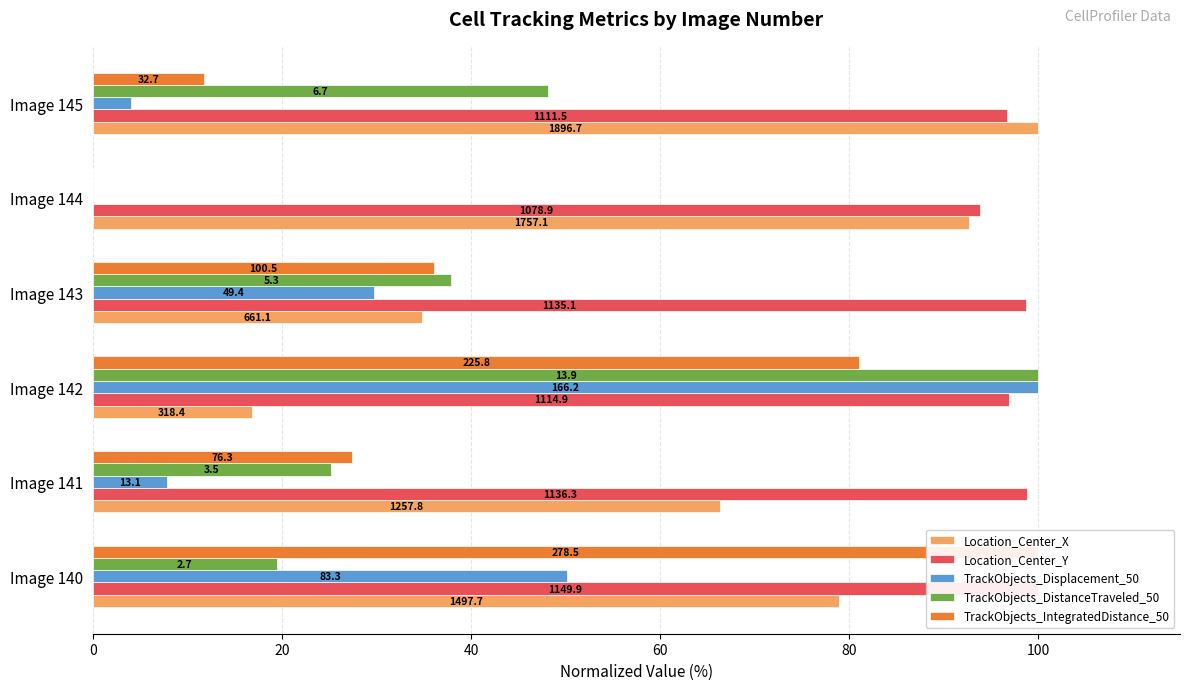

What are all the series names shown in the legend?

Location_Center_X, Location_Center_Y, TrackObjects_Displacement_50, TrackObjects_DistanceTraveled_50, TrackObjects_IntegratedDistance_50